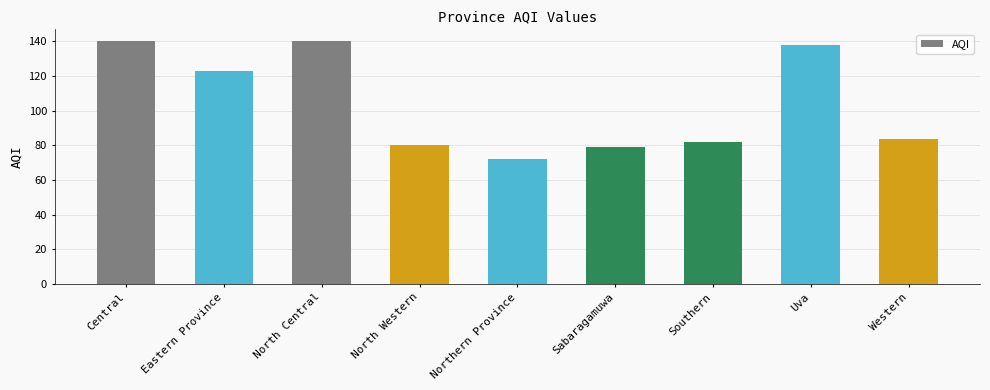

What is the approximate value at North Western, to the nearest 10?

80